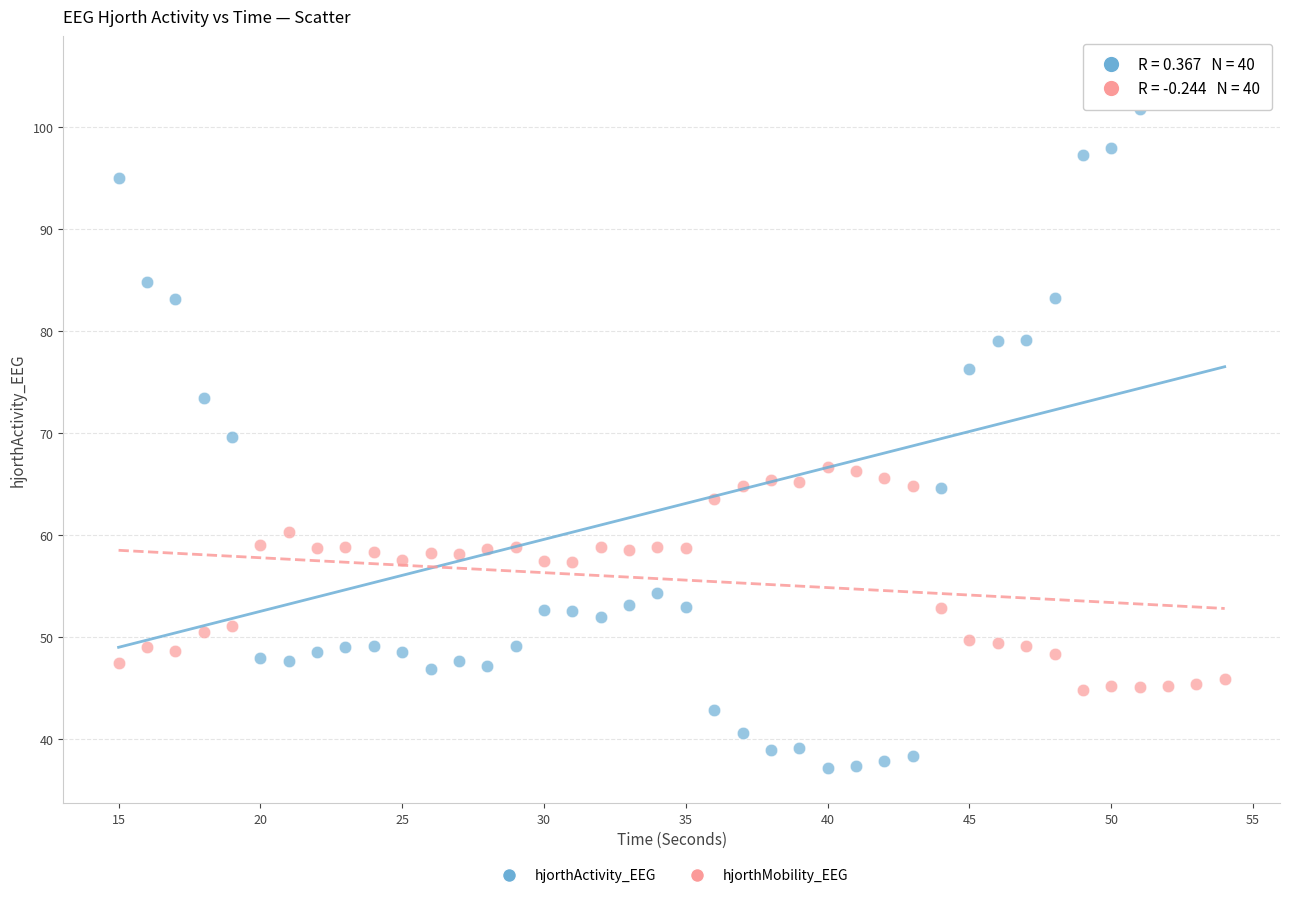

Across all data points, what is the range of Y values (max minus min)?

68.3